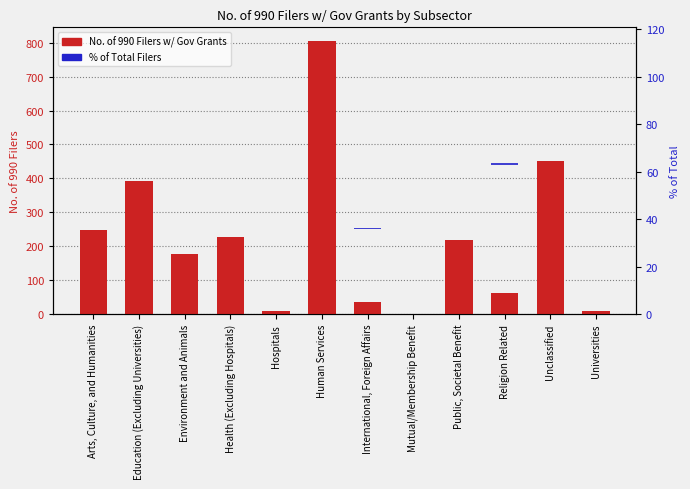

What is the sum of the No. of 990 Filers w/ Gov Grants values at Universities and Health (Excluding Hospitals)?

234.0